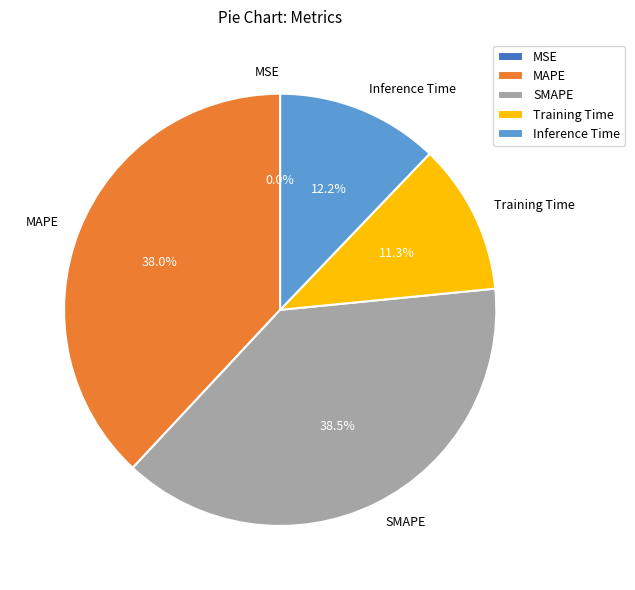

What percentage is NOT represented by SMAPE?

61.5%